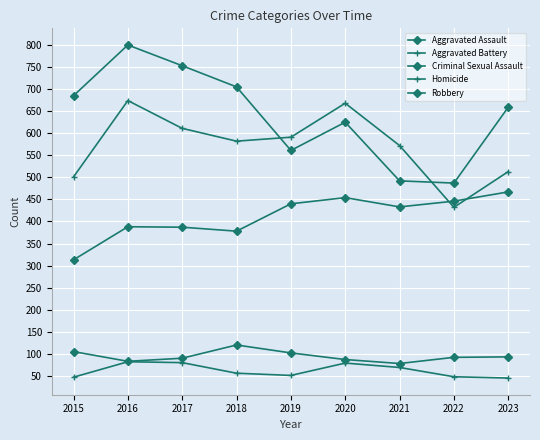

True or false: Robbery and Criminal Sexual Assault cross at least once.

False